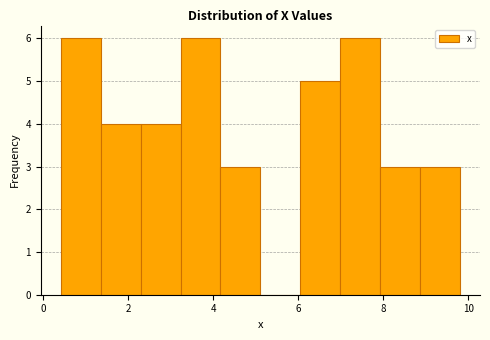

Reading left to right, transcribe this chart: for each bar, give the range it covers on the x-axis and its height. Neither the bar edges nor the heights are printed on the chart, so give them approximately, as read against the axes.

0.4 to 1.4: 6
1.4 to 2.2: 4
2.2 to 3.2: 4
3.2 to 4.2: 6
4.2 to 5.2: 3
5.2 to 6.0: 0
6.0 to 7.0: 5
7.0 to 8.0: 6
8.0 to 8.8: 3
8.8 to 9.8: 3